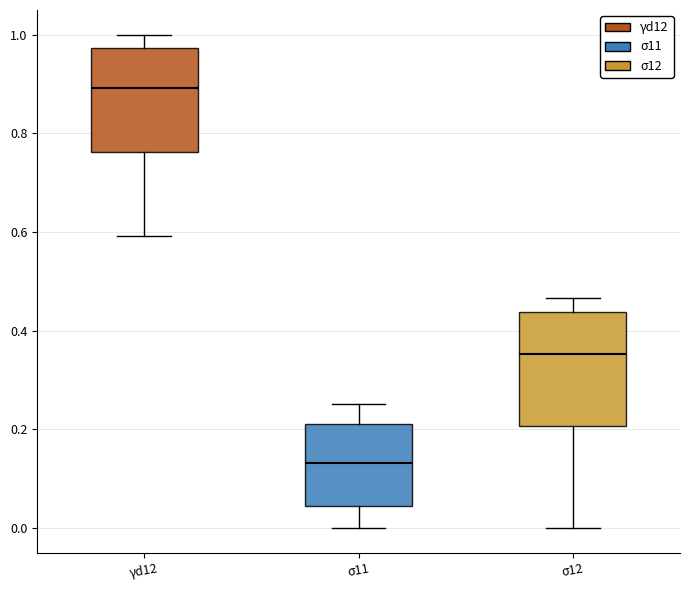

Where is the upper edge of the box for γd12 on the y-axis? The values are not printed on the chart, so give them approximately, as read against the axis.

0.98